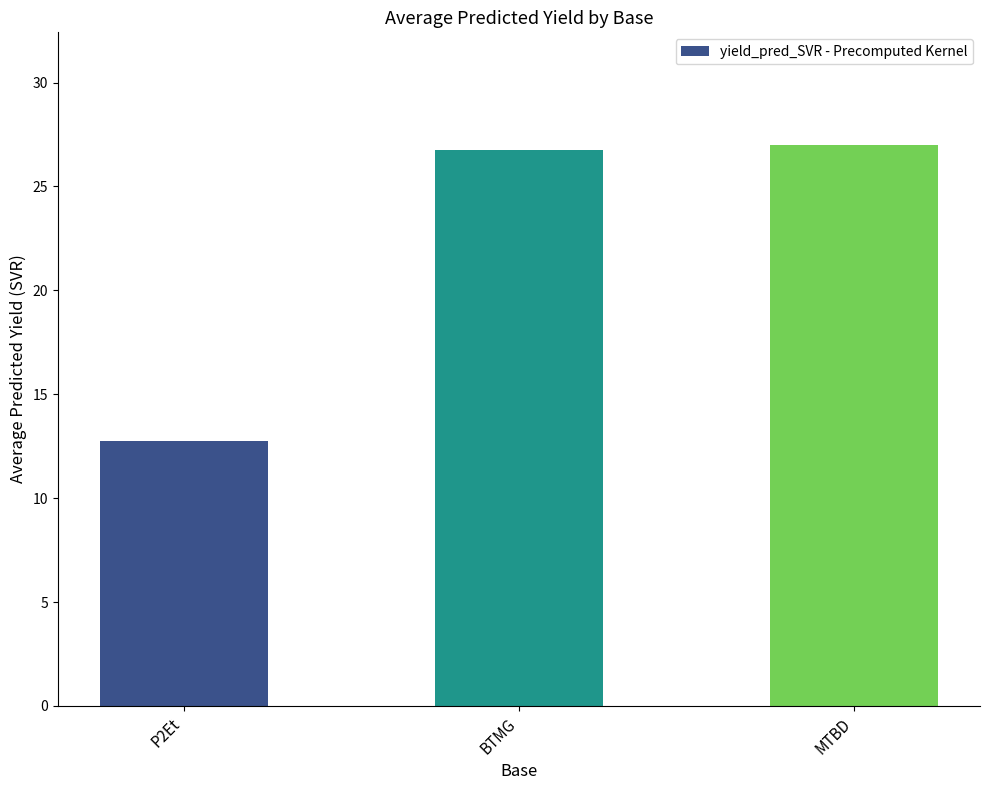

What is the difference between the values at BTMG and MTBD?

0.3